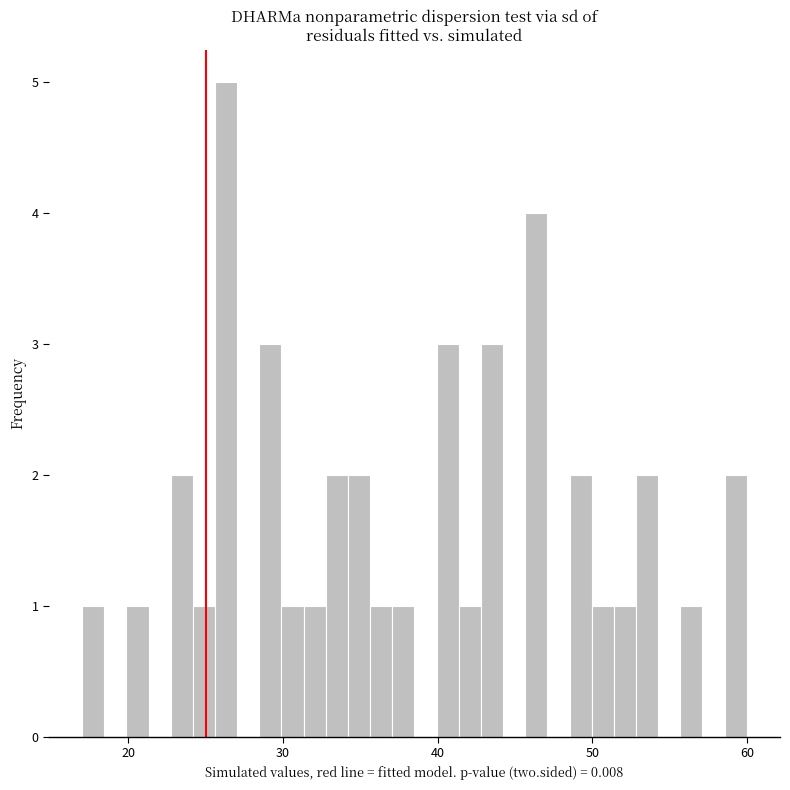

Around what value on the x-axis is the tallest bar? Give the approximate position of its centre, as read against the axis.

26